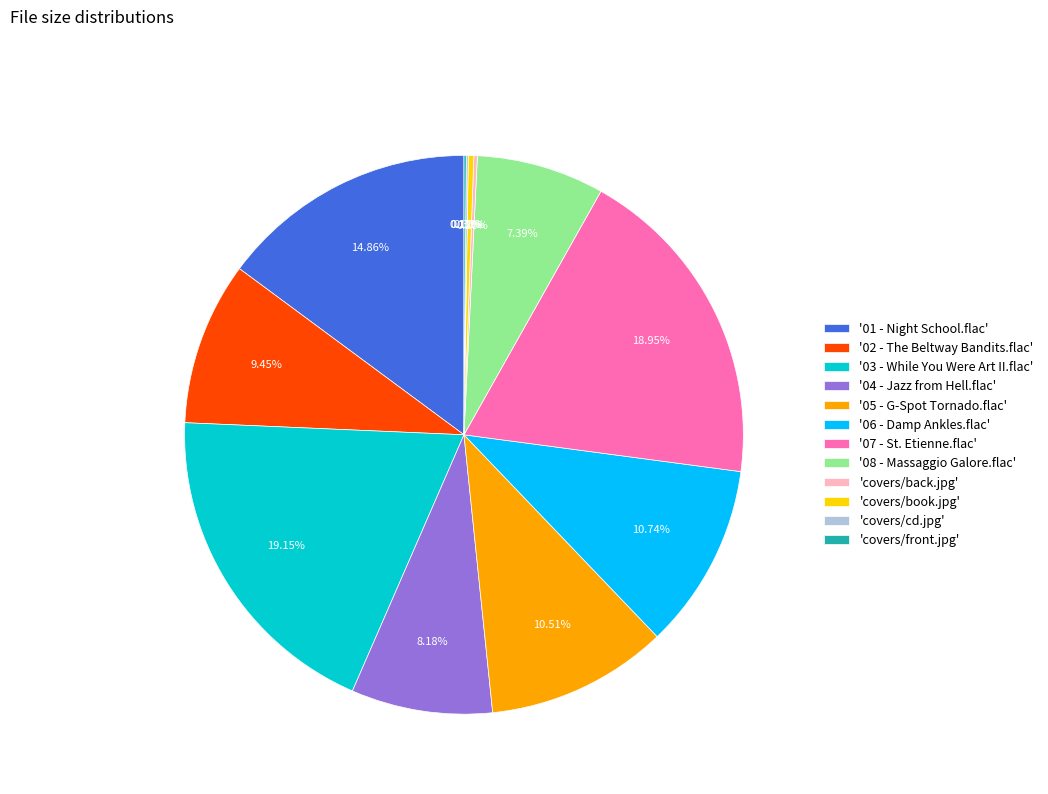

Is there any slice that represents more than half of the pie?

No